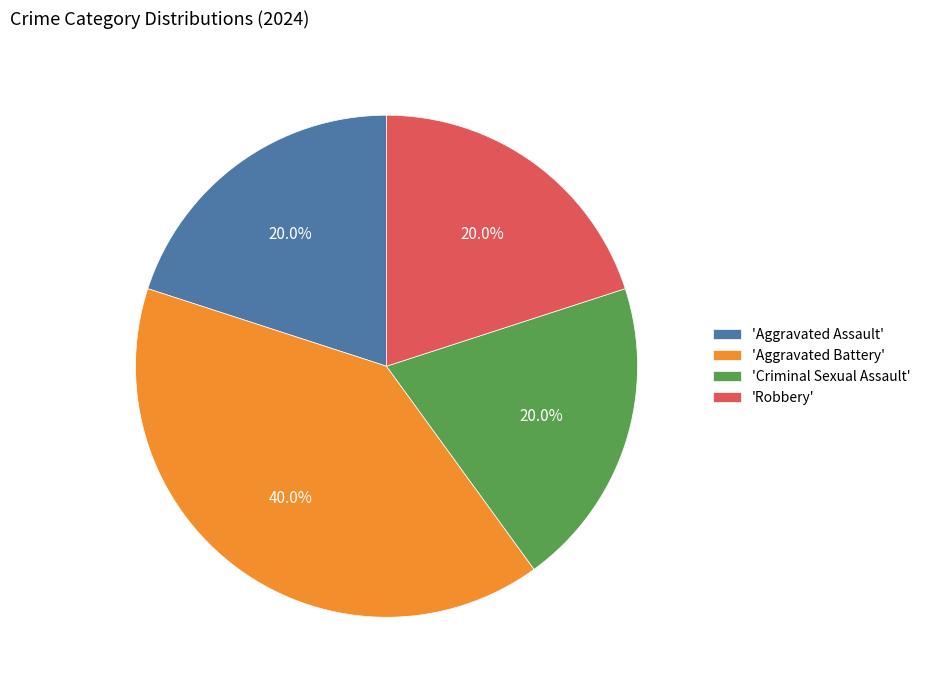

Which category has the biggest portion of the pie?

'Aggravated Battery'